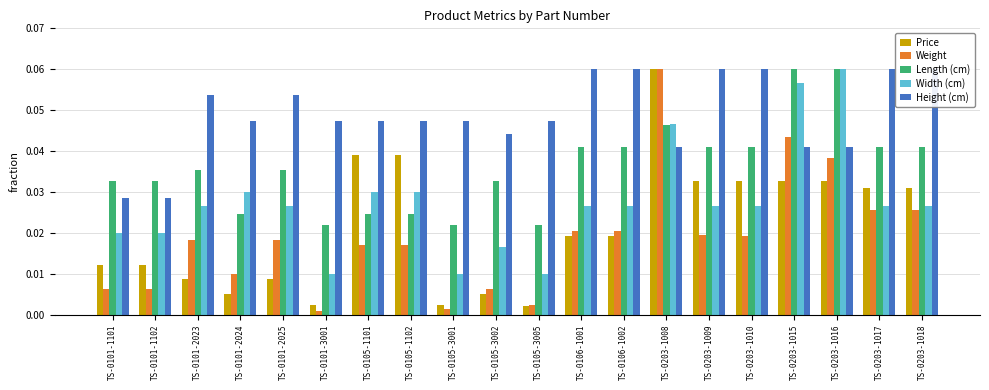

Where is Width (cm) nearest to the value 0?

TS-0101-3001